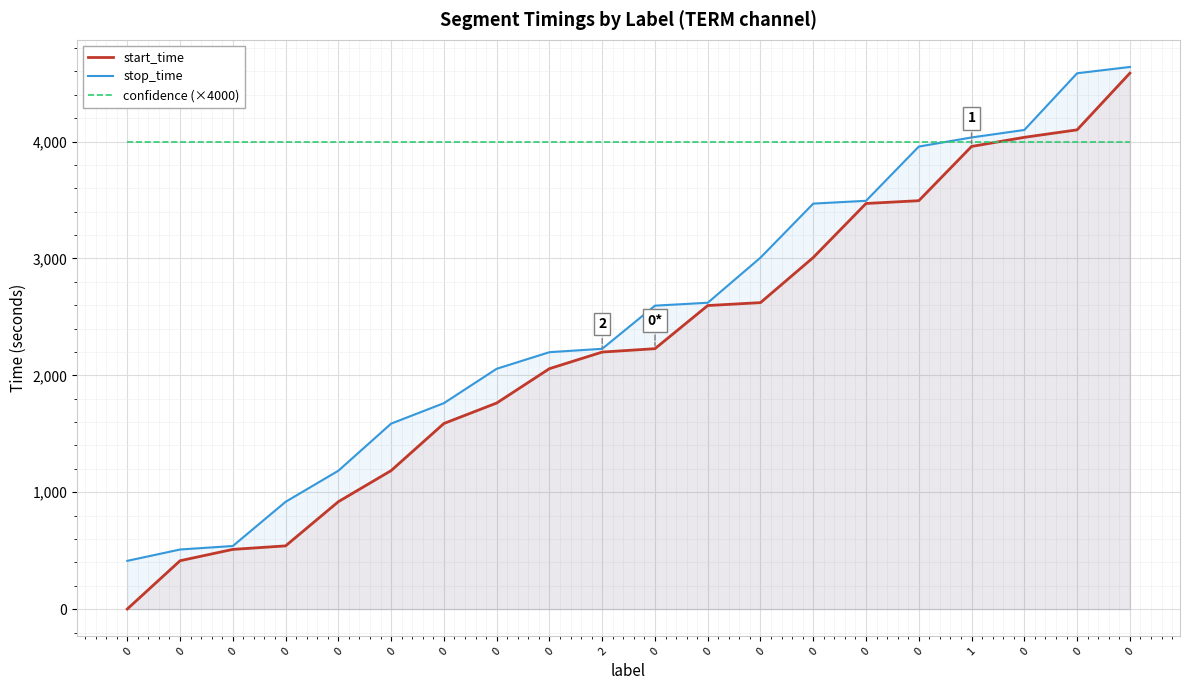

Reading left to right, extract all data points from this chart.

start_time: 1	414	511	541	919	1185	1588	1763	2057	2199	2228	2597	2622	3008	3470	3494	3958	4036	4100	4585
stop_time: 413	510	540	918	1184	1587	1762	2056	2198	2227	2596	2621	3007	3469	3493	3957	4035	4099	4584	4638
confidence (×4000): 4000	4000	4000	4000	4000	4000	4000	4000	4000	4000	4000	4000	4000	4000	4000	4000	4000	4000	4000	4000